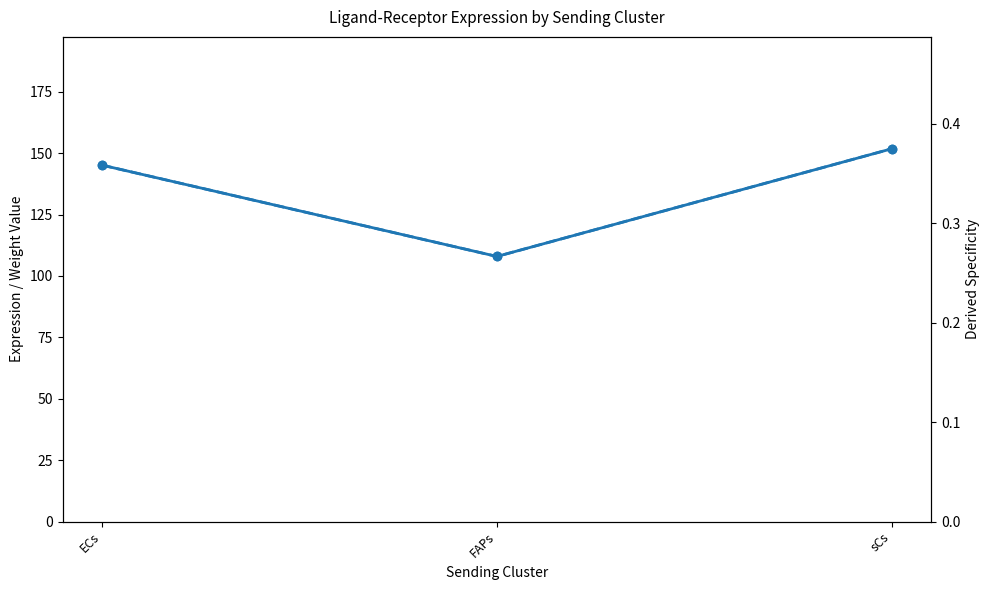

What is the difference between the highest and lowest values at FAPs?

107.7